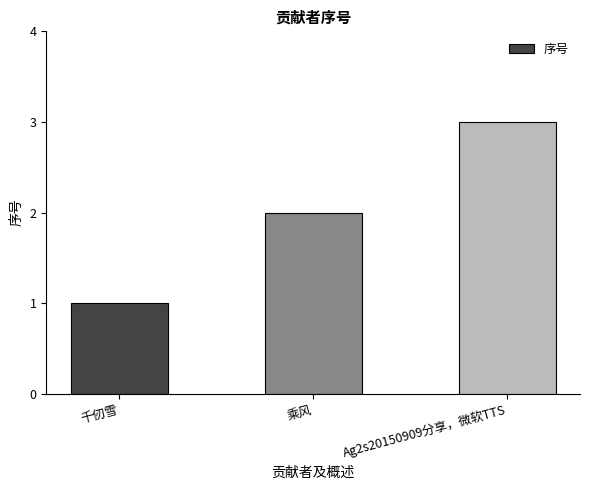

What is the label of the 3rd bar from the left?

Ag2s20150909分享，微软TTS